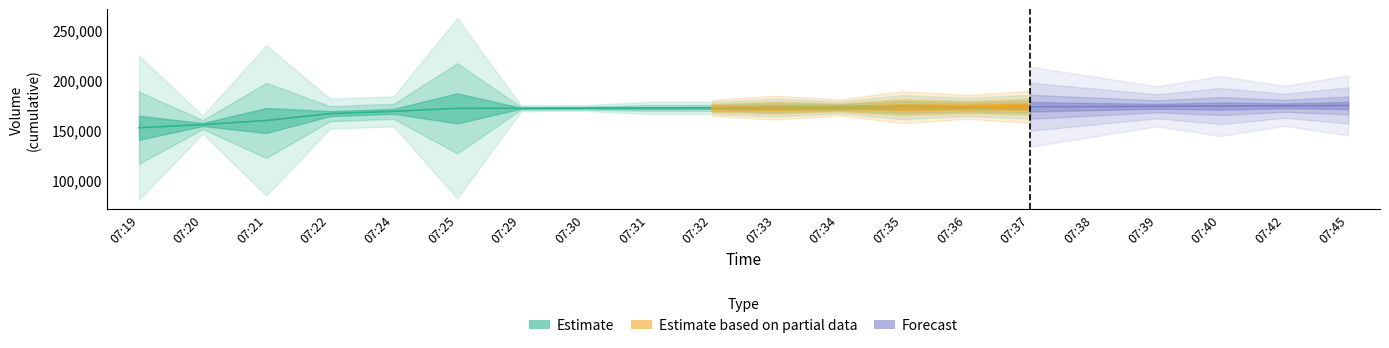

What is the sum of all Volume values?

3396600